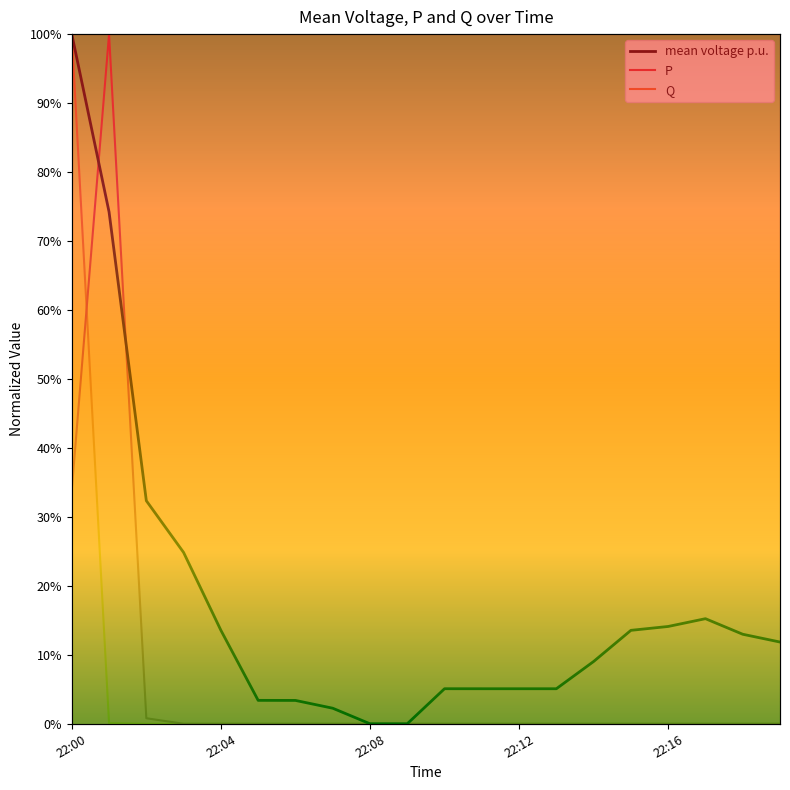

The value of Q at 7 is -0.5. True or false?

False